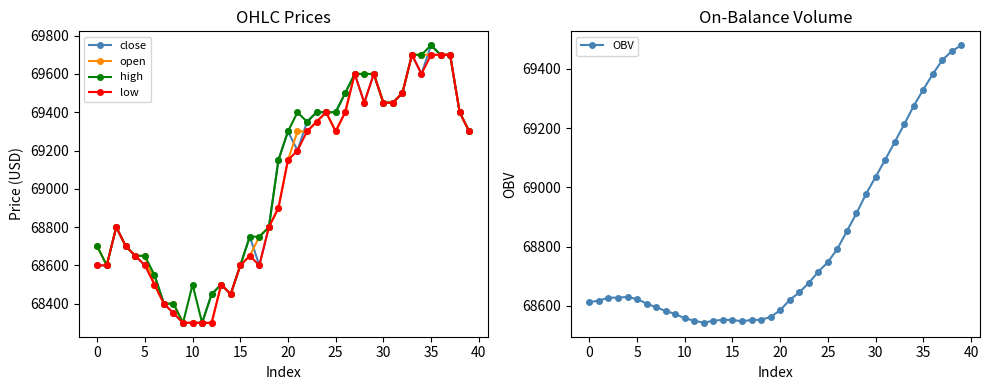

What is the label of the 13th point from the right?

27